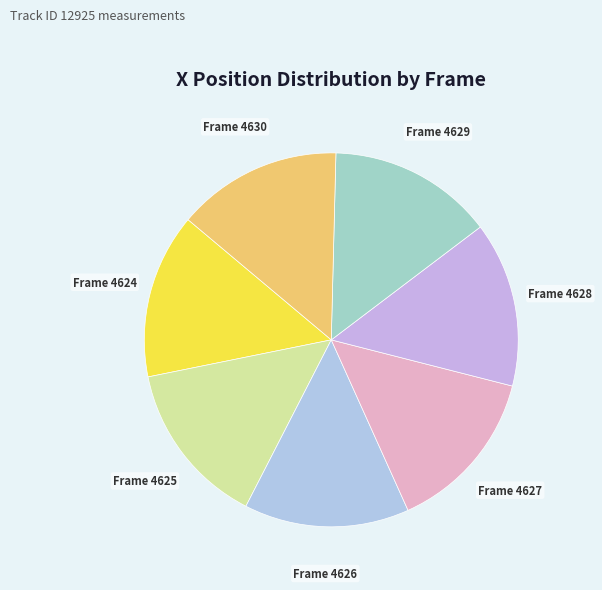

Combined, do Frame 4630 and Frame 4625 account for over 50%?

No